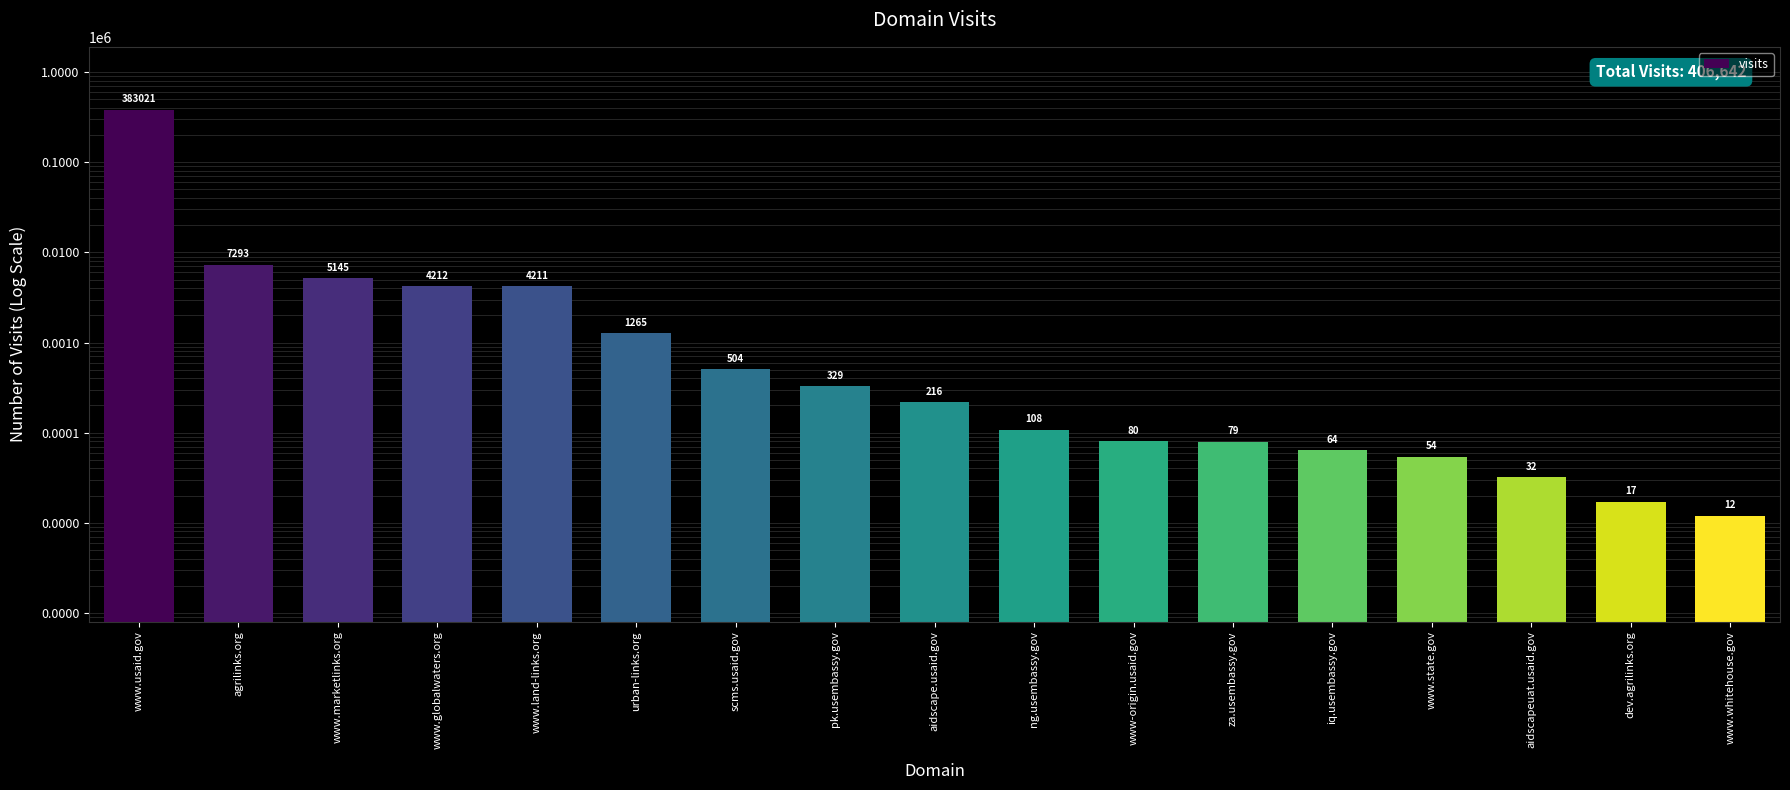

Reading right to left, list all the values displayed in this chart.

www.whitehouse.gov=12	dev.agrilinks.org=17	aidscapeuat.usaid.gov=32	www.state.gov=54	iq.usembassy.gov=64	za.usembassy.gov=79	www-origin.usaid.gov=80	ng.usembassy.gov=108	aidscape.usaid.gov=216	pk.usembassy.gov=329	scms.usaid.gov=504	urban-links.org=1265	www.land-links.org=4211	www.globalwaters.org=4212	www.marketlinks.org=5145	agrilinks.org=7293	www.usaid.gov=383021